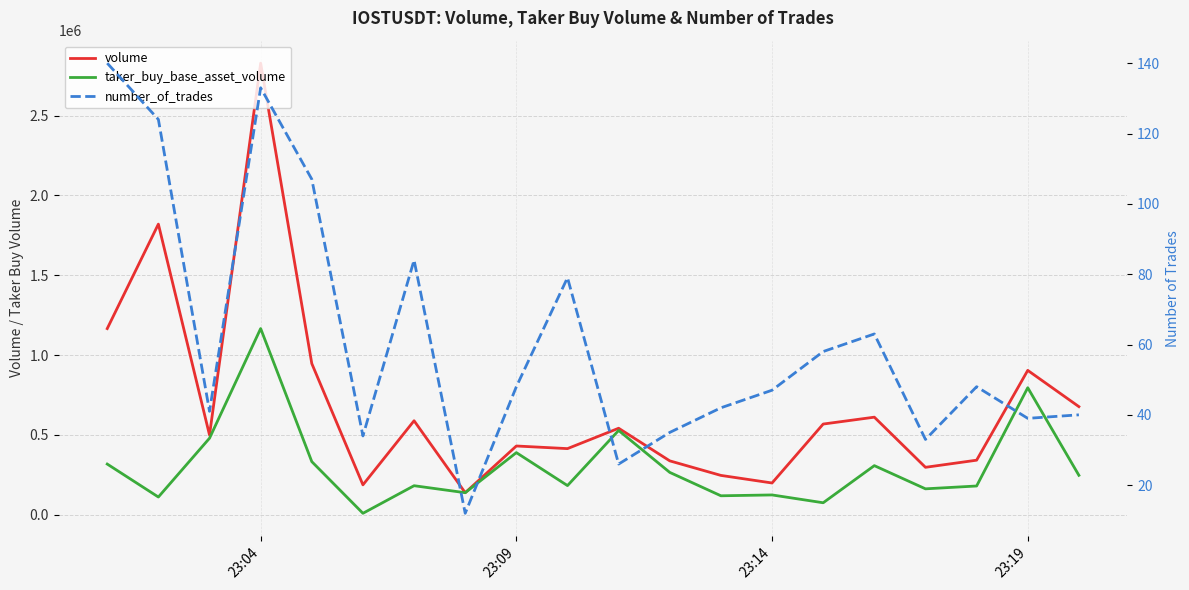

What is the spread (max minus min) of values at 23:19?

904282